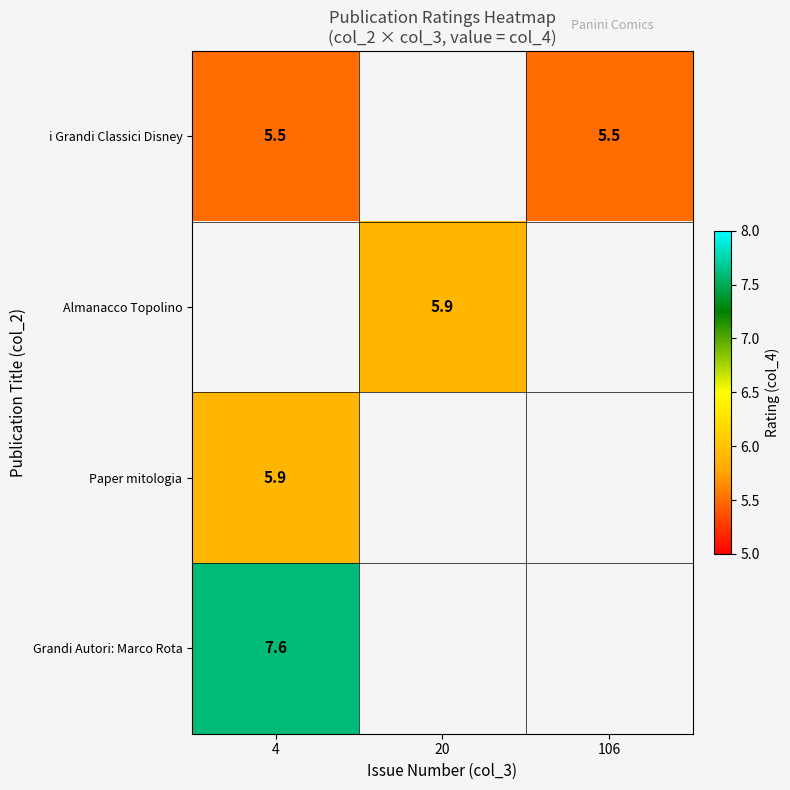

Is it true that i Grandi Classici Disney equals 2.3 at 4?

False